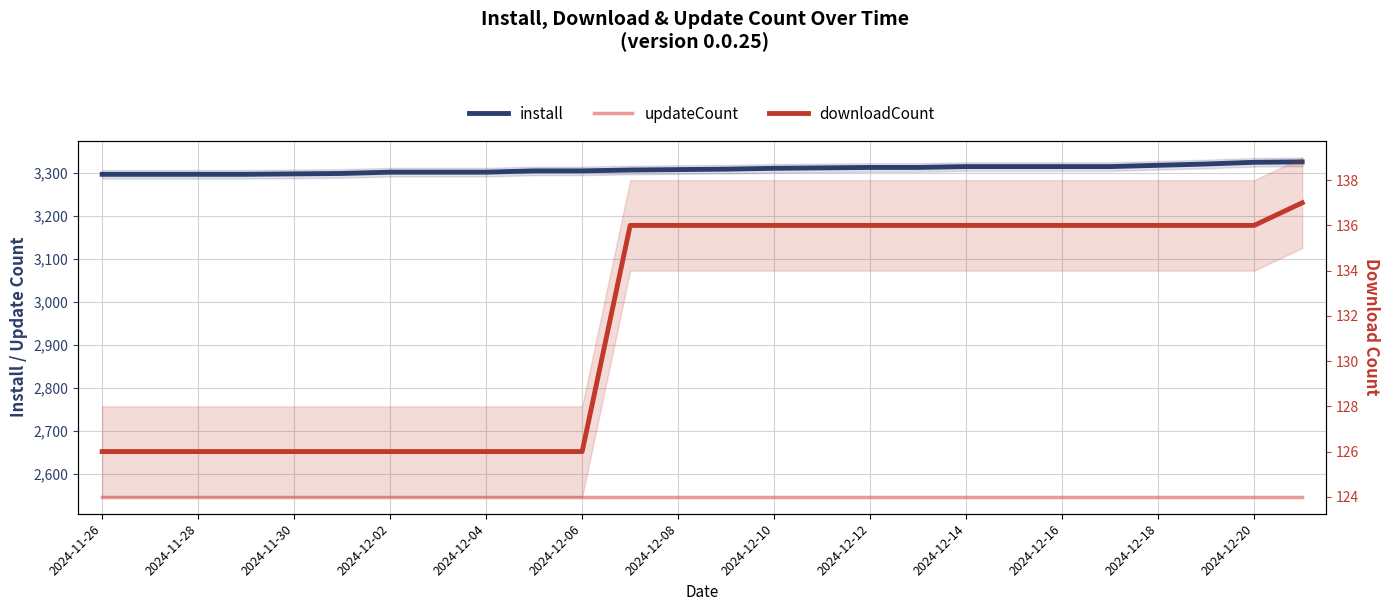

True or false: downloadCount and updateCount intersect in this chart.

False